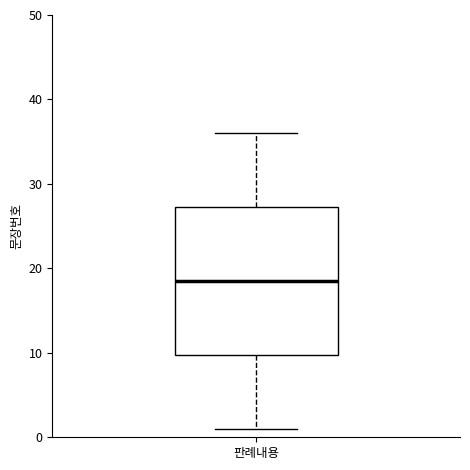

Where does the lower whisker of the box for 판례내용 end on the y-axis? The values are not printed on the chart, so give them approximately, as read against the axis.

1